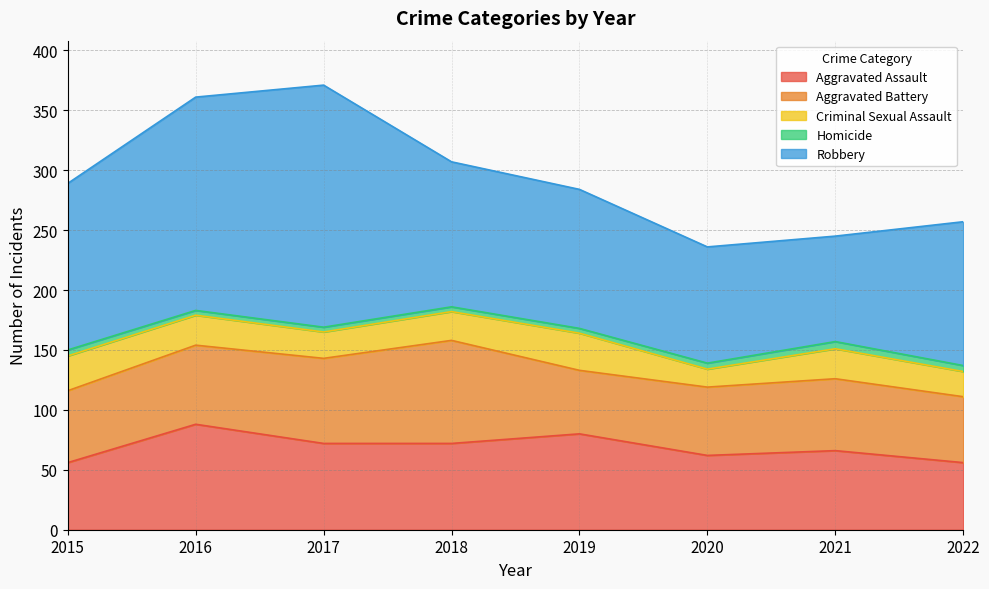

The value of Aggravated Assault at 2022 is 56. True or false?

True